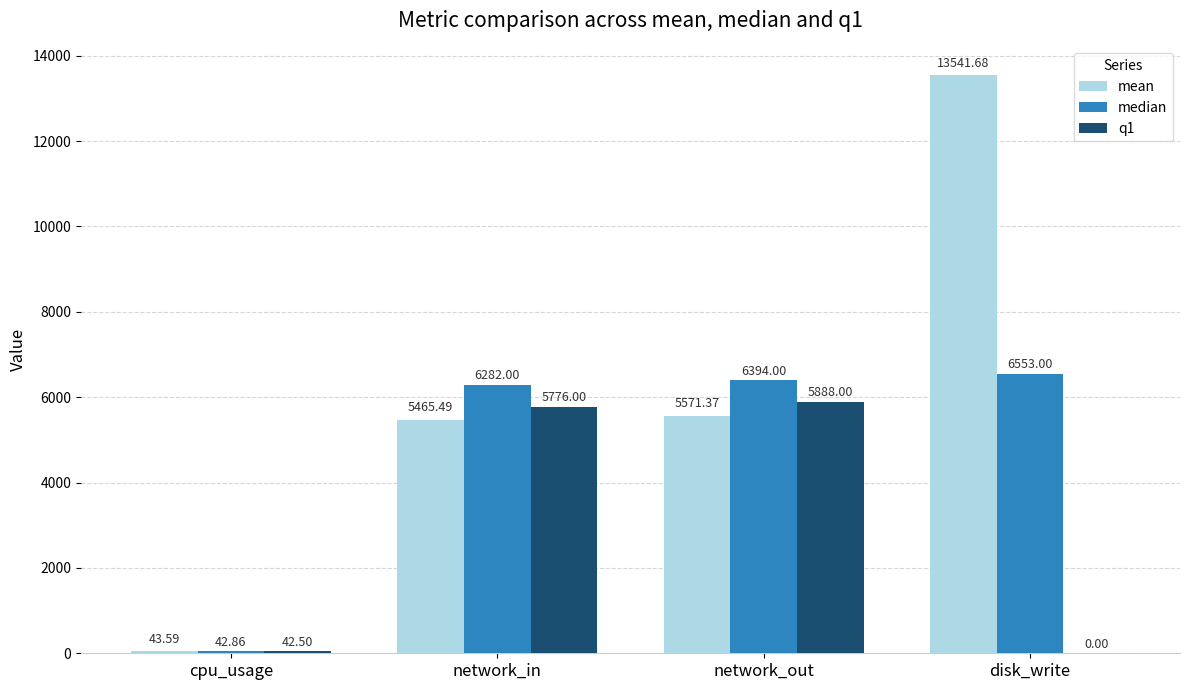

Reading left to right, list all the values displayed in this chart.

mean: 43.6	5465.5	5571.4	13541.7
median: 42.9	6282.0	6394.0	6553.0
q1: 42.5	5776.0	5888.0	0.0